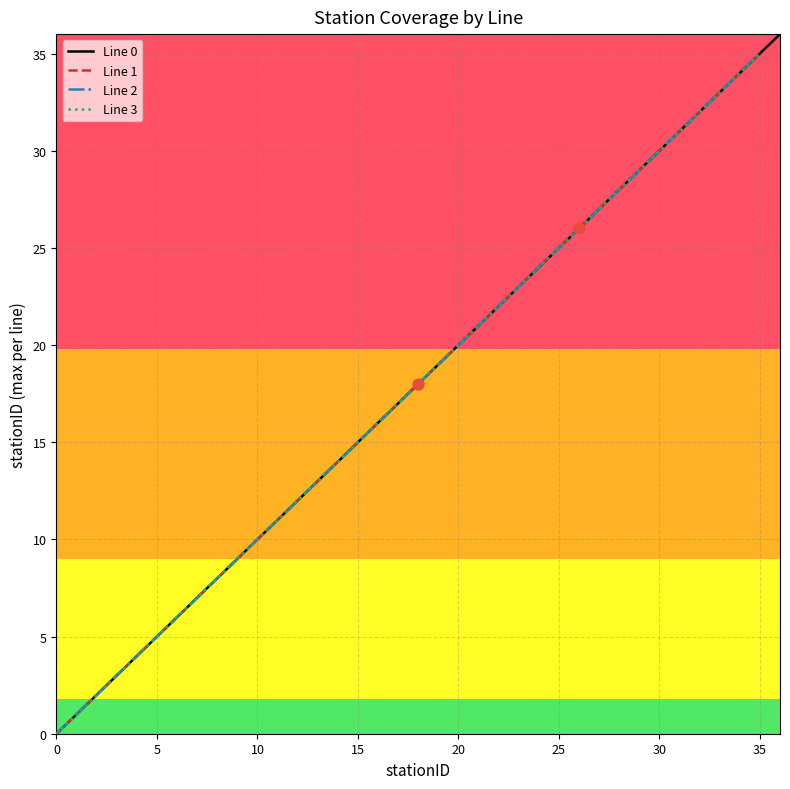

Is the value of Line 2 at 35 greater than the value of Line 1 at 5?

Yes